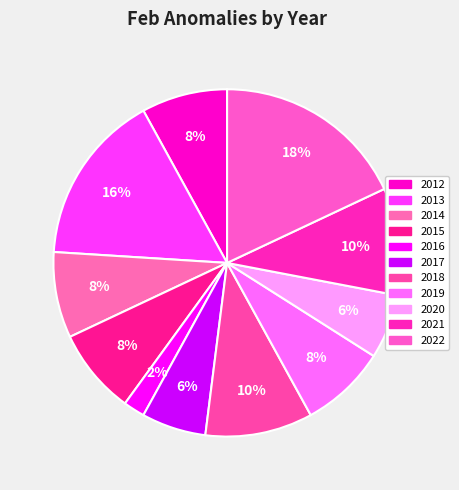

How many slices are in this pie chart?

11